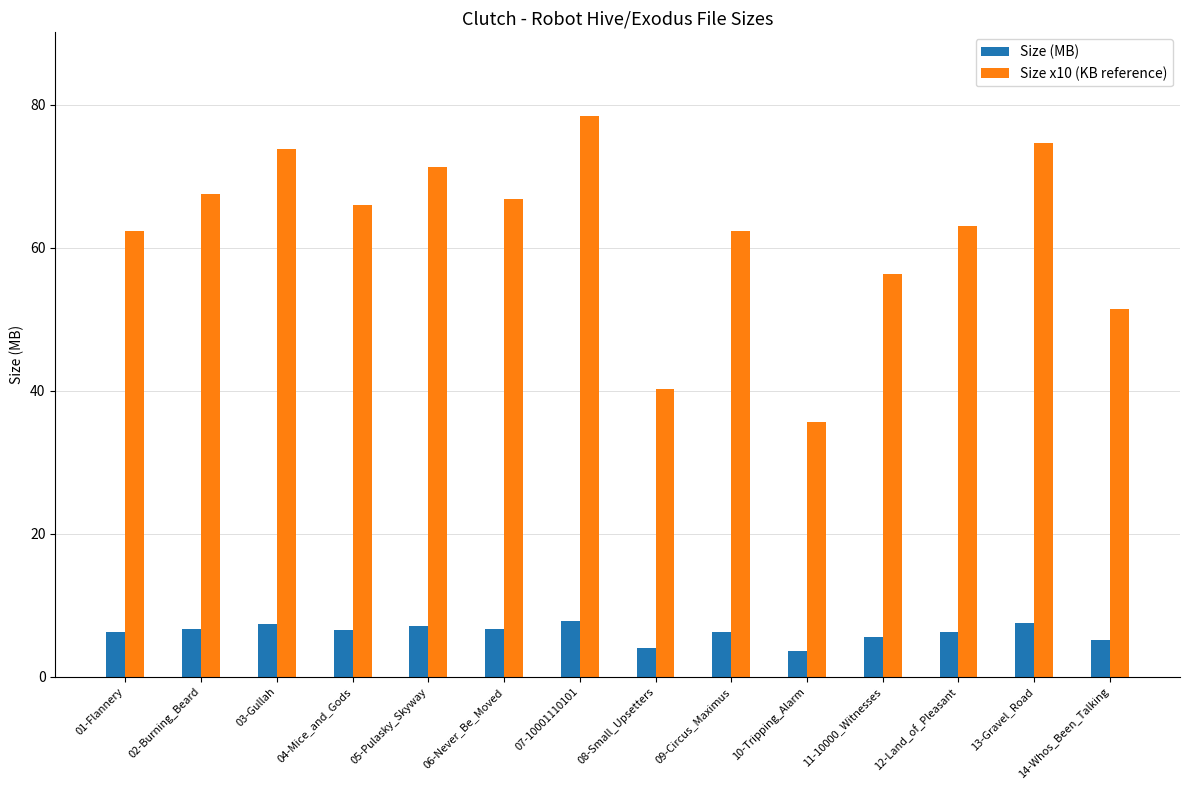

What position from the right is 06-Never_Be_Moved?

9